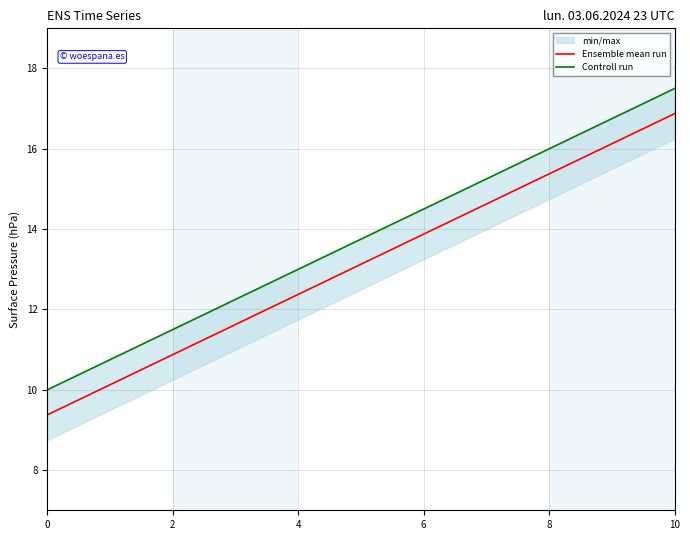

What is the highest value of the Ensemble mean run series?

16.9